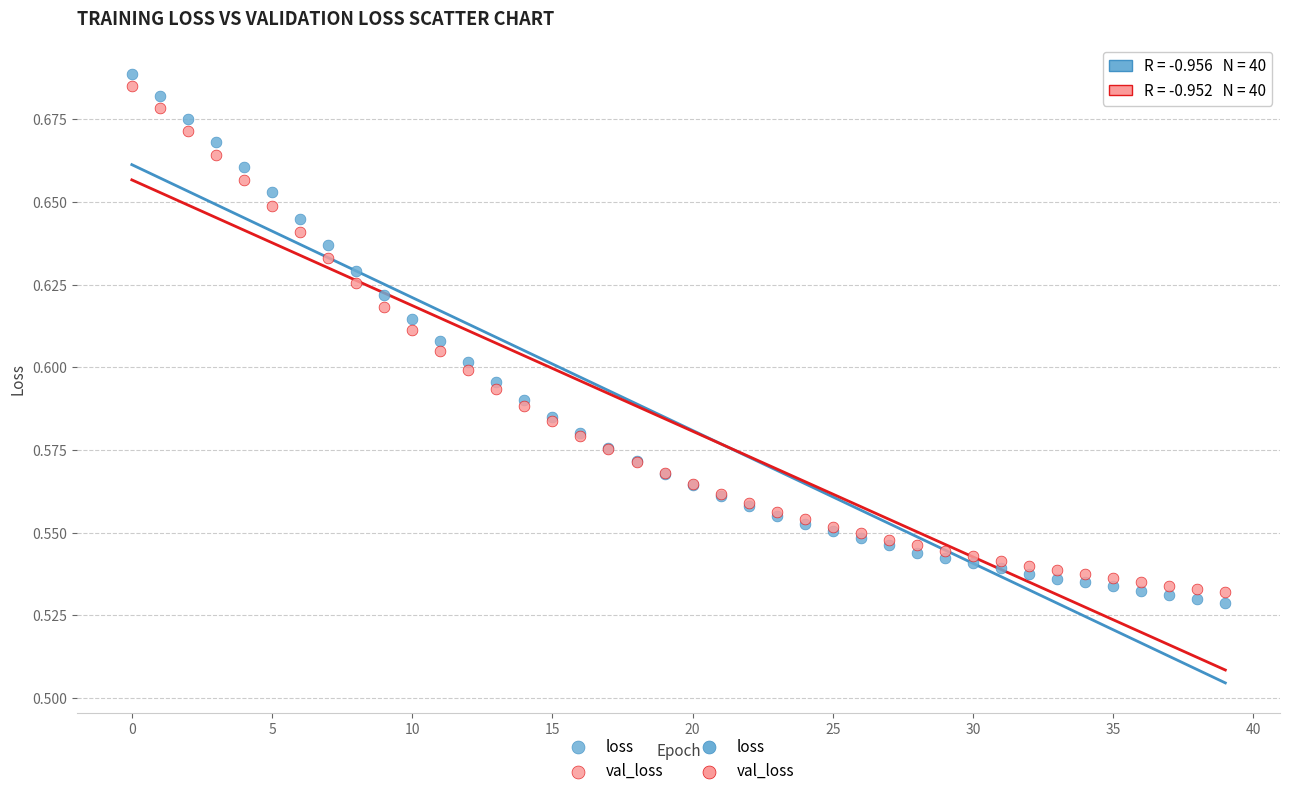

Which series has the largest Y range (max minus min)?

loss